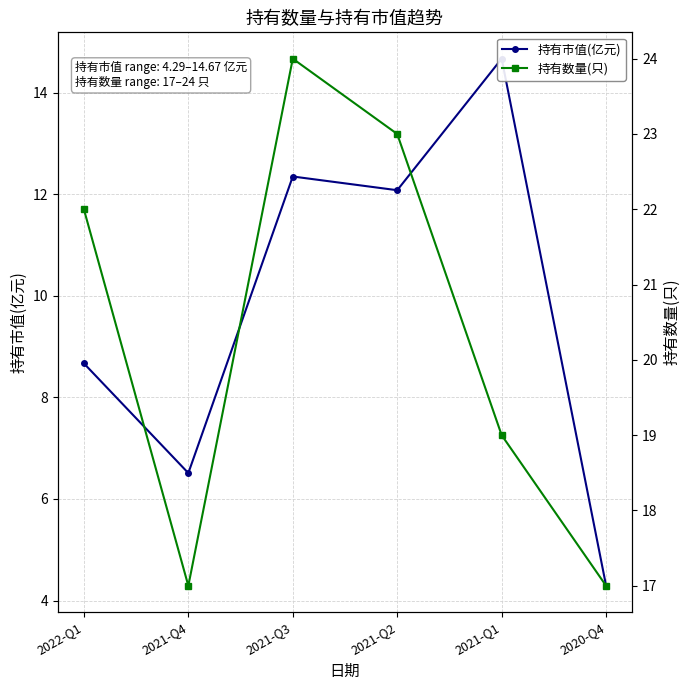

What position from the right is 2021-Q2?

3